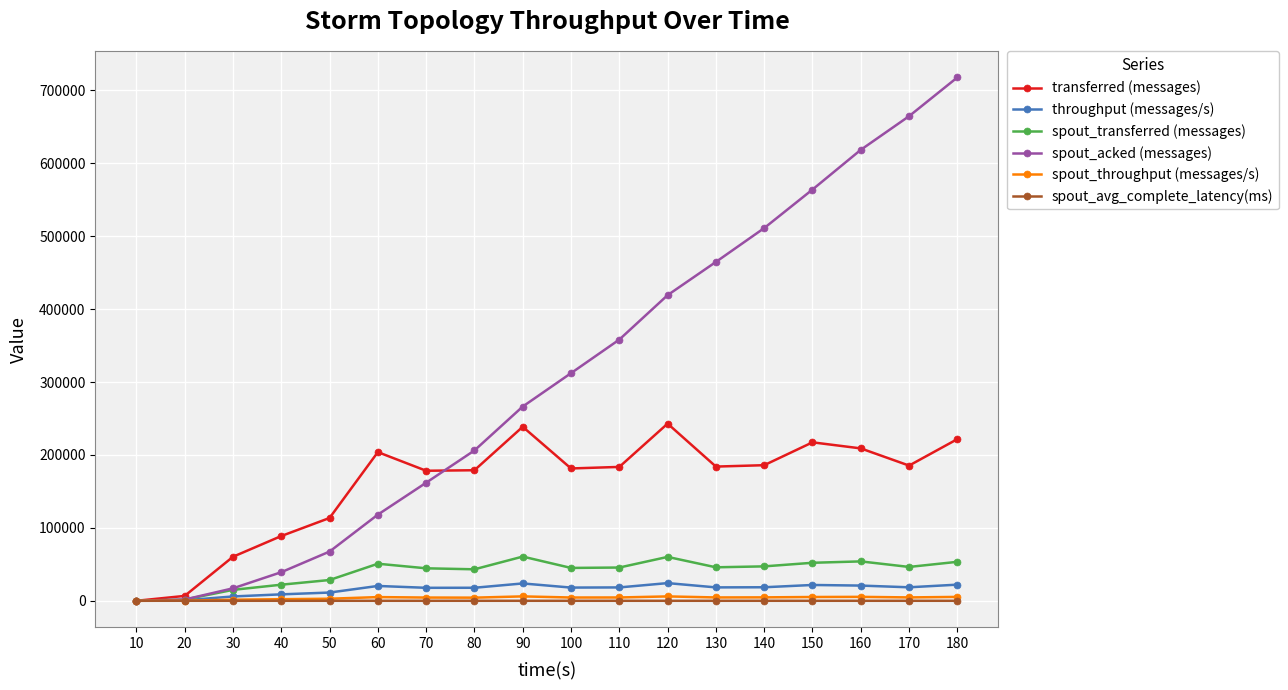

What is the value of the spout_acked (messages) point at the 8th from the left?

206220.0